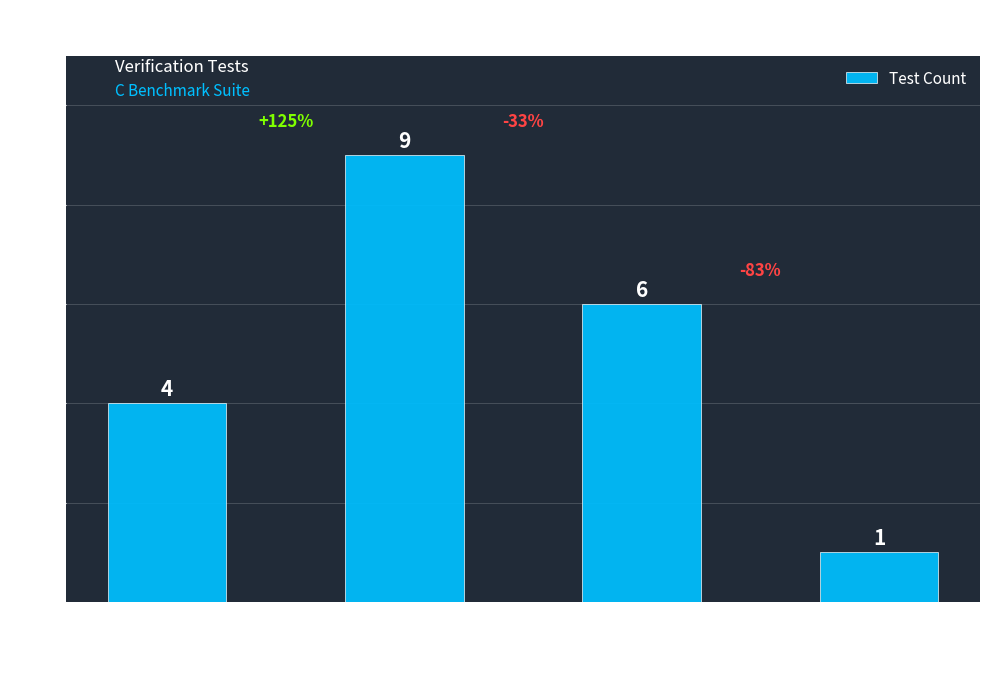

Does the chart contain stacked bars?

No